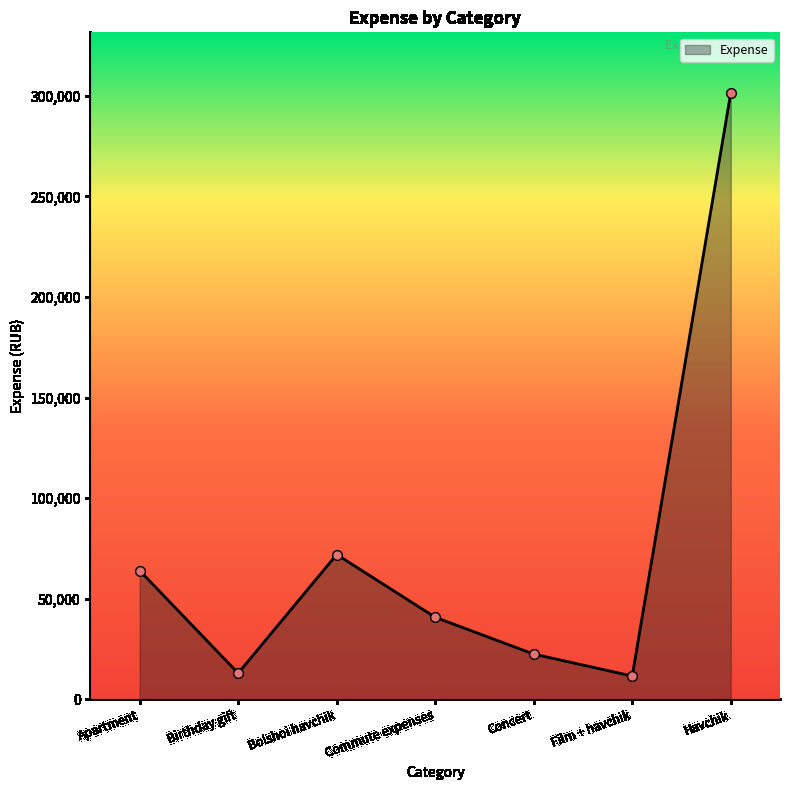

Reading right to left, transcribe all the data shown in this chart.

Havchik=301405	Film + havchik=11605	Concert=22500	Commute expenses=40805	Bolshoi havchik=72000	Birthday gift=13000	Apartment=64000